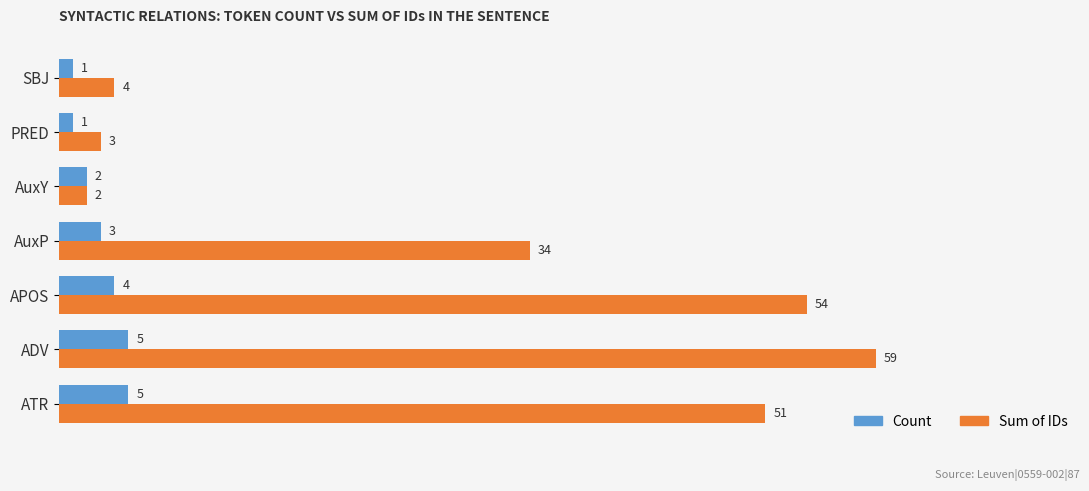

Is it true that Sum of IDs equals 59 at ADV?

True